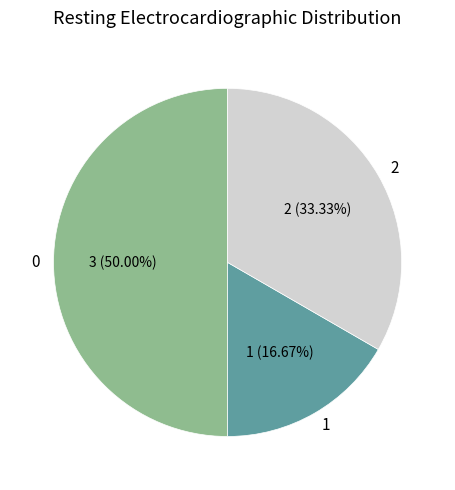

True or false: 1 accounts for 8% of the total.

False